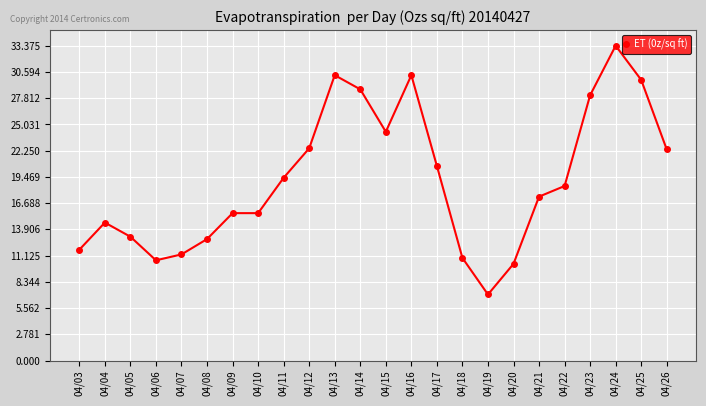

Does the chart have visible grid lines?

Yes